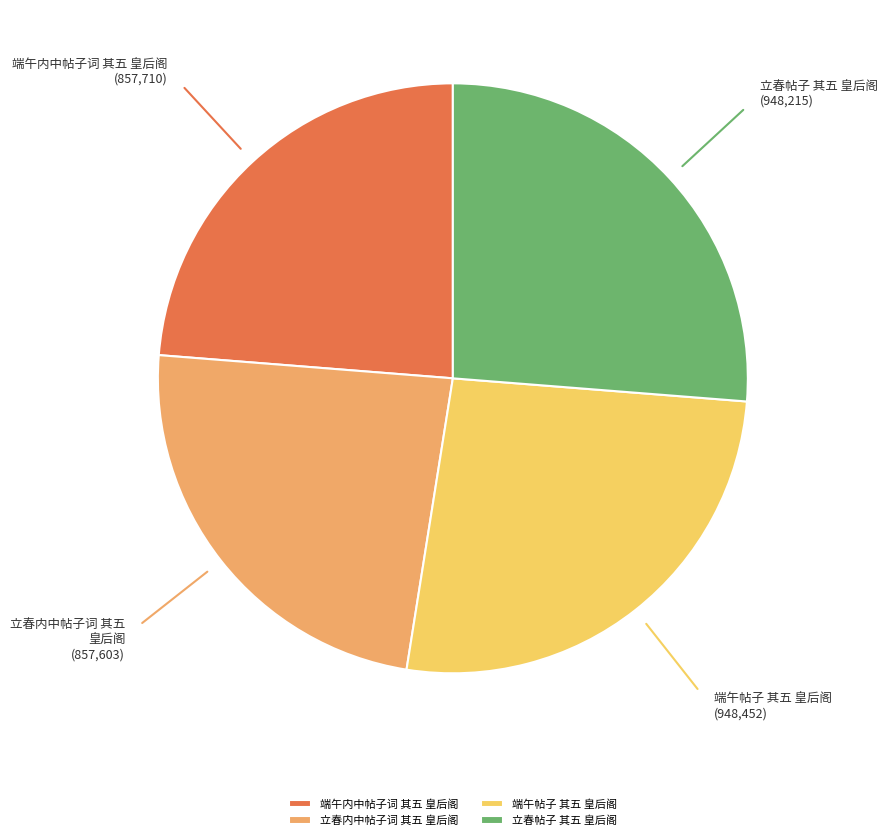

Is there a majority slice in this chart?

No